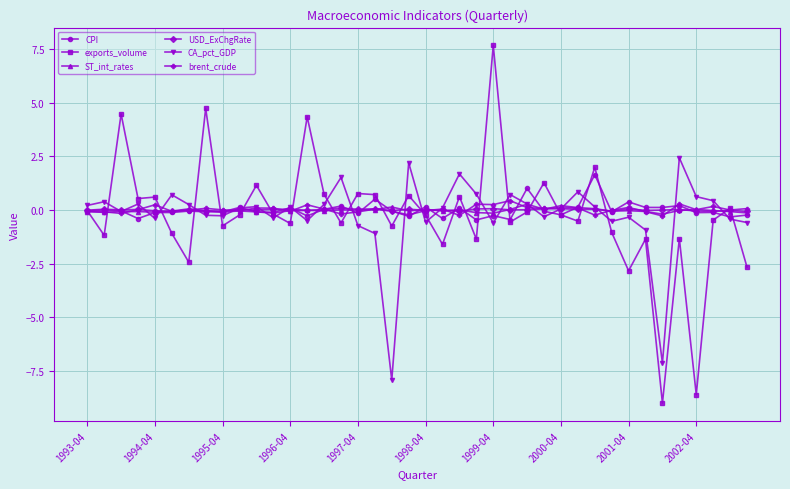

What is the difference between the maximum and minimum values in the ST_int_rates series?

0.5